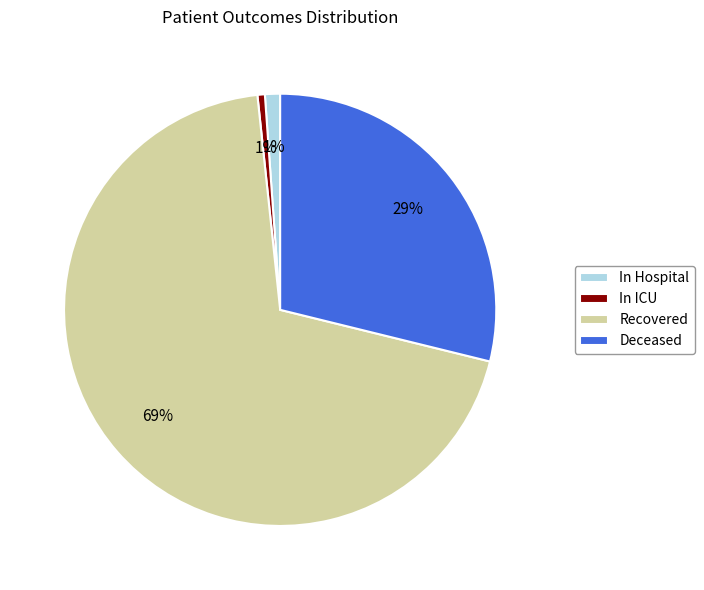

What percentage is the Recovered slice, to the nearest percent?

69%